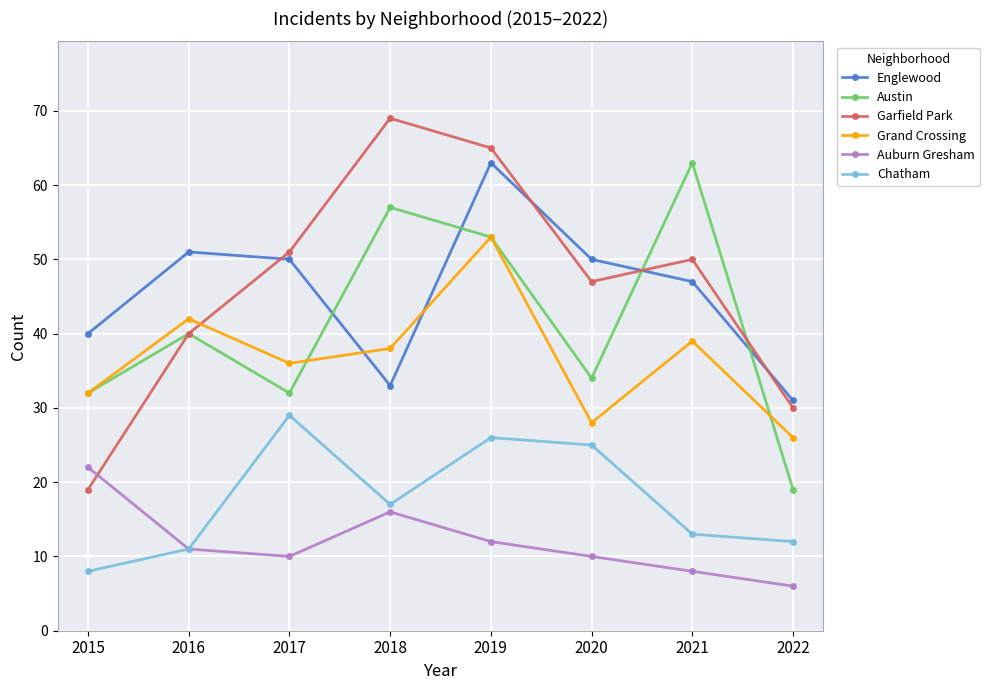

Is the value of Austin at 2022 greater than the value of Grand Crossing at 2017?

No